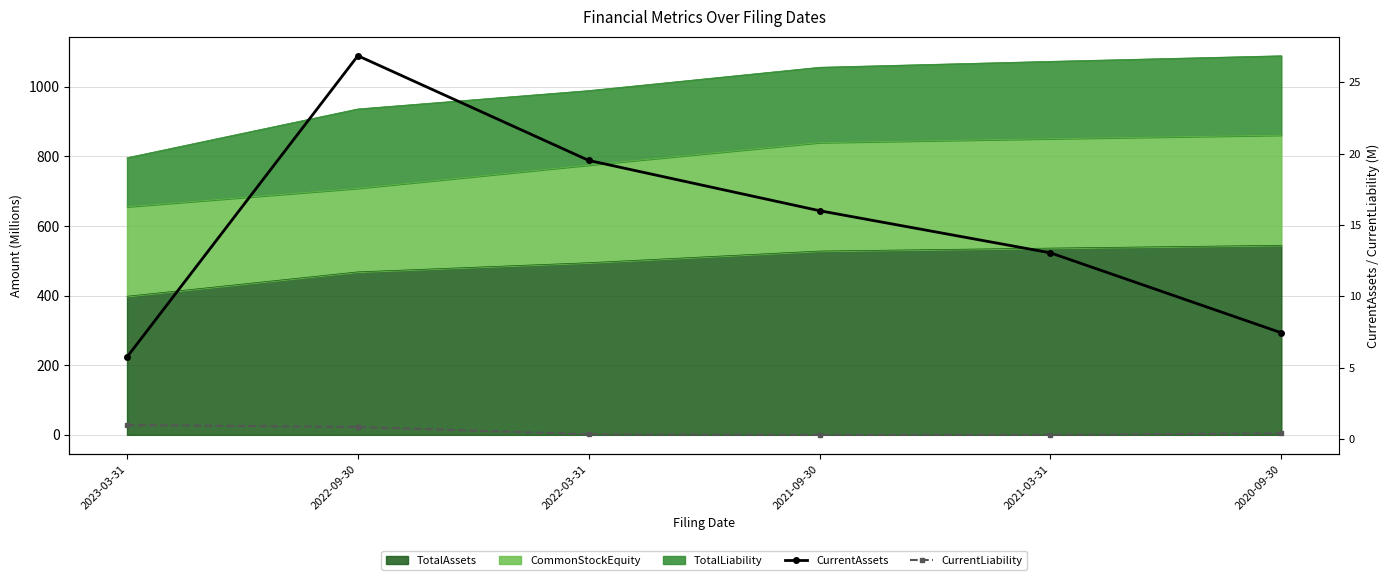

True or false: CurrentAssets and CurrentLiability intersect in this chart.

False